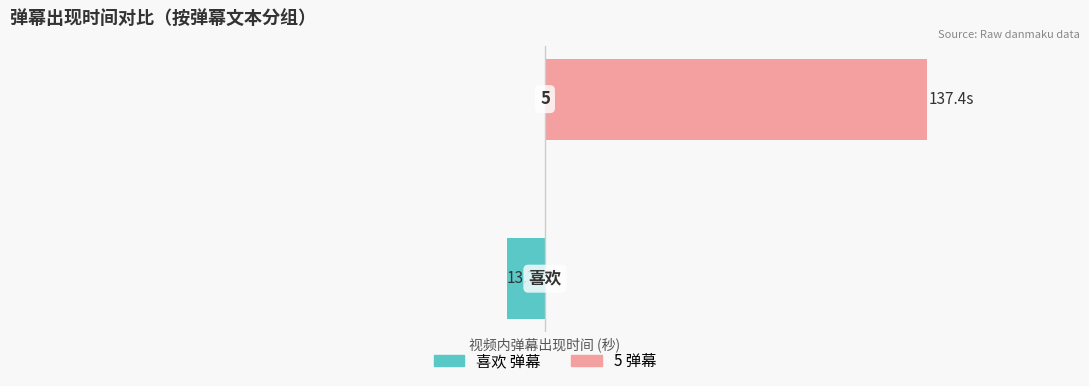

True or false: 喜欢 (弹幕) has a value of 0.0 at 1.

True